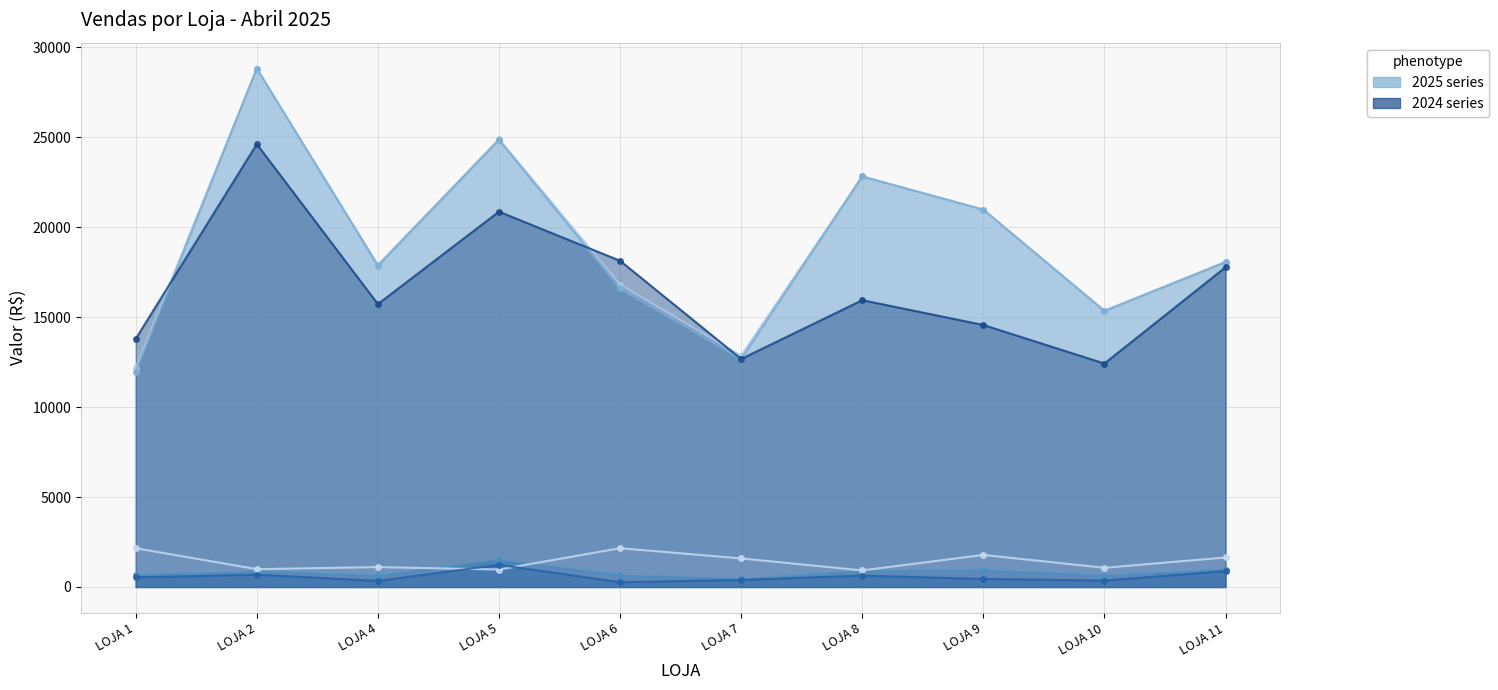

Read the VENDAS 2024 value at LOJA 11.

17767.9